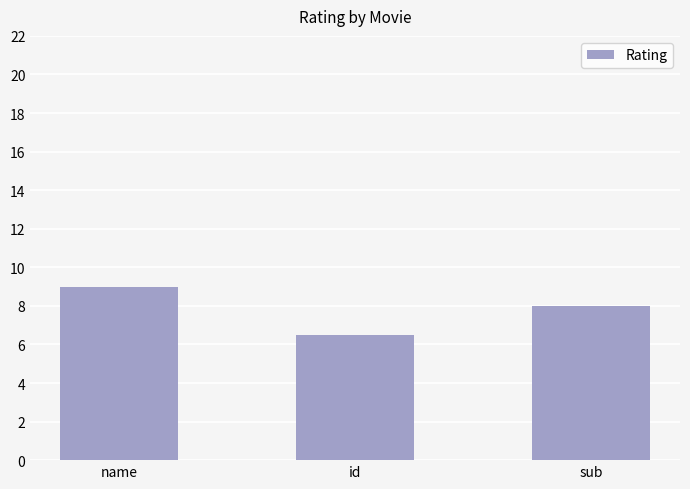

What is the value of the 2nd bar from the left?

6.5